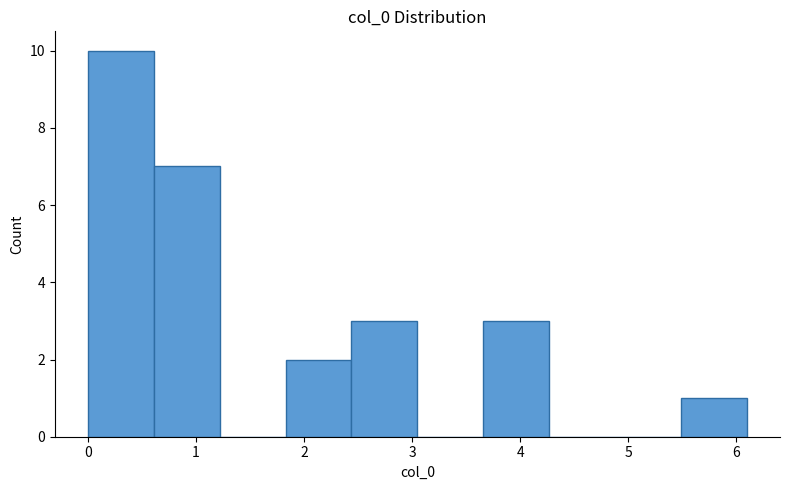

Reading left to right, list every bar in this chart as the range it spans on the x-axis followed by its height. Neither the bar edges nor the heights are printed on the chart, so give them approximately, as read against the axes.

0.00 to 0.61: 10
0.61 to 1.22: 7
1.22 to 1.83: 0
1.83 to 2.44: 2
2.44 to 3.05: 3
3.05 to 3.66: 0
3.66 to 4.27: 3
4.27 to 4.88: 0
4.88 to 5.49: 0
5.49 to 6.10: 1